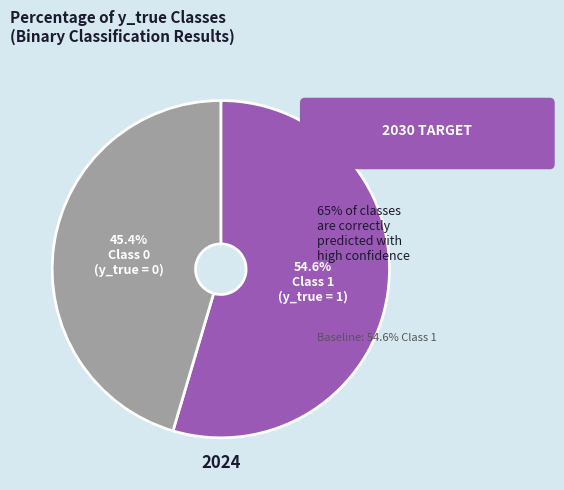

Is there a majority slice in this chart?

Yes